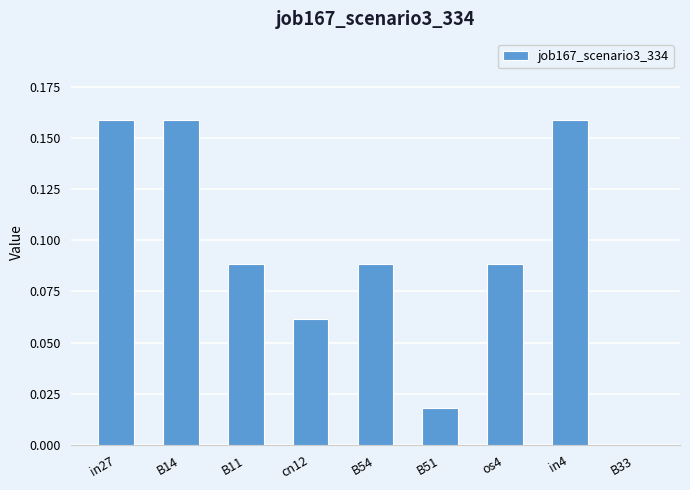

What is the change in value from B14 to B51?

-0.1